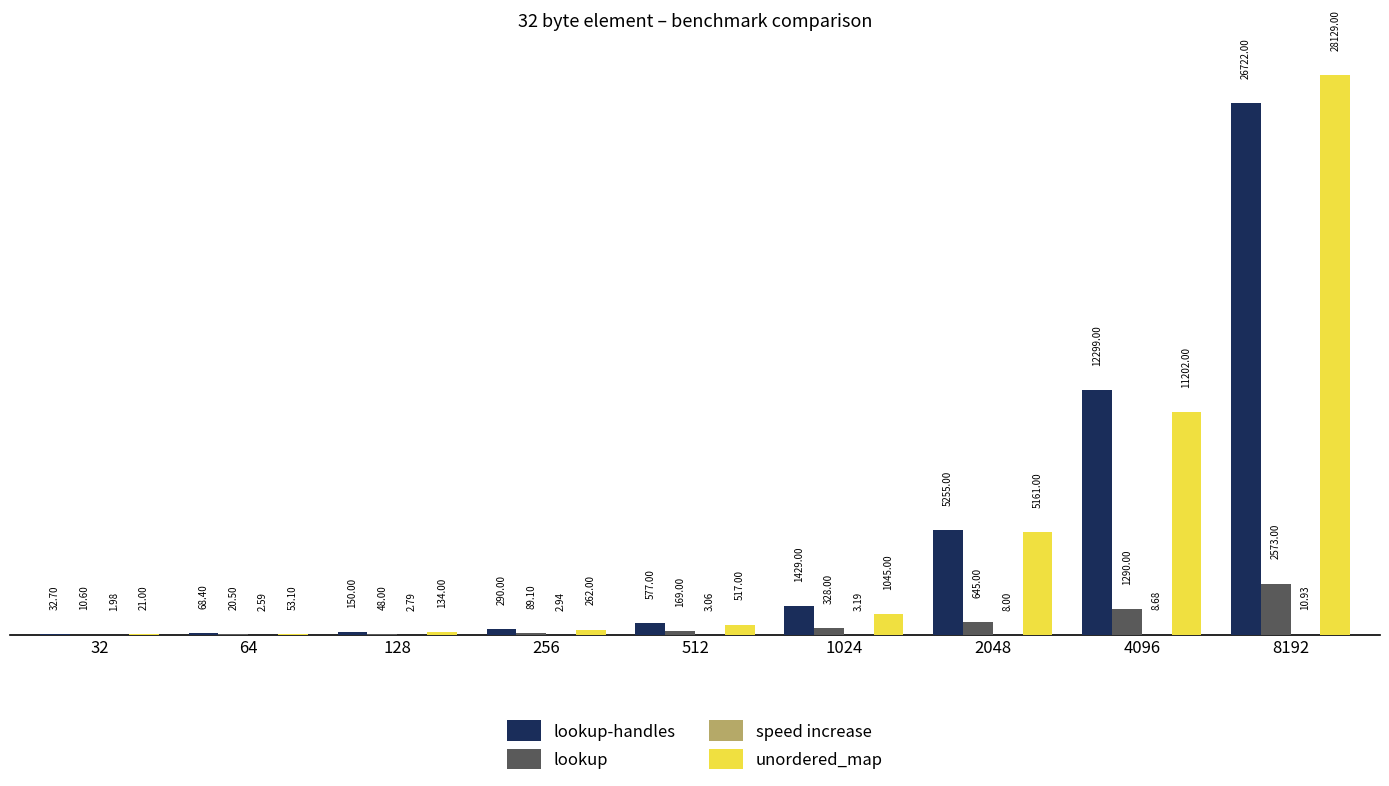

At which category is the sum across all series the highest?

8192